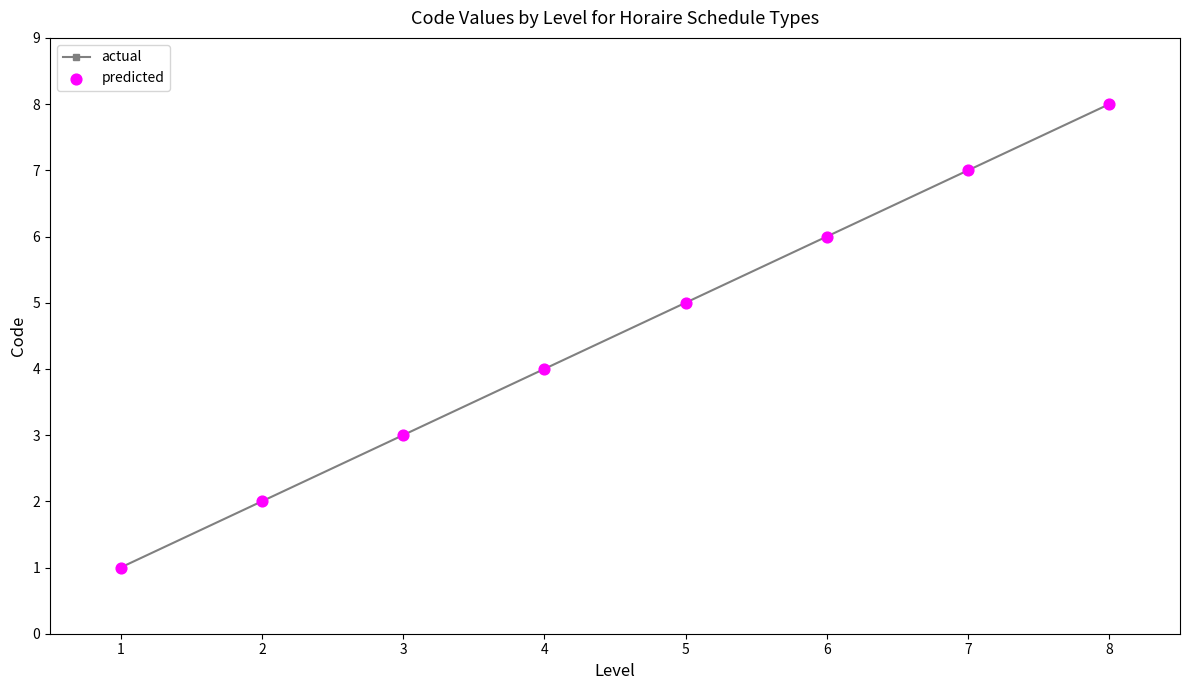

What is the difference between the maximum and minimum values?

7